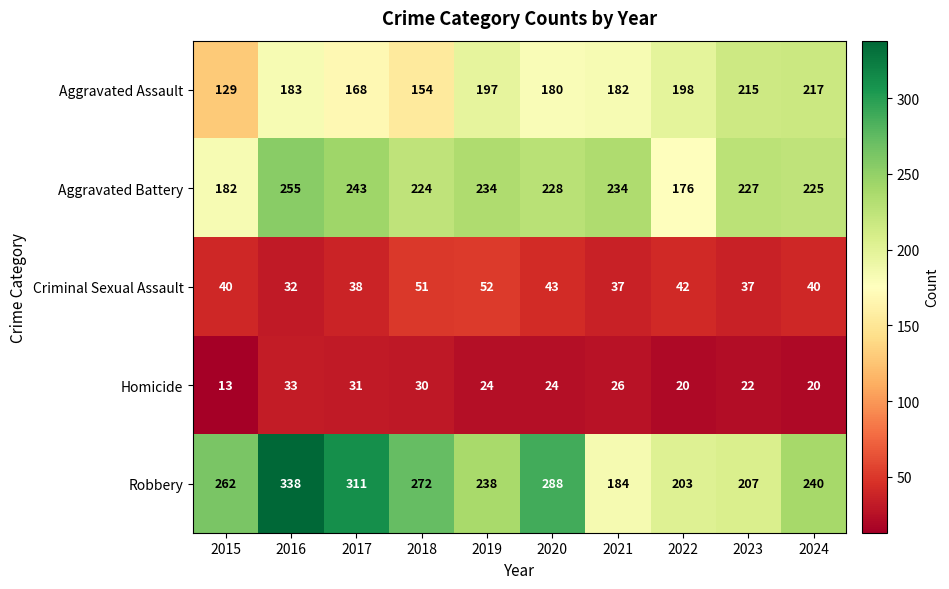

True or false: Aggravated Assault has a value of 183 at 2016.

True